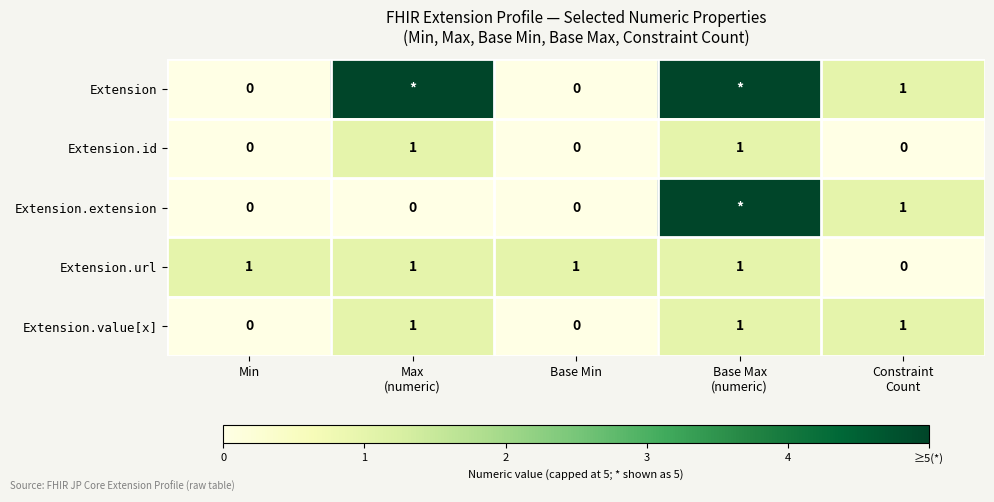

What is the sum of all Extension.value[x] values?

3